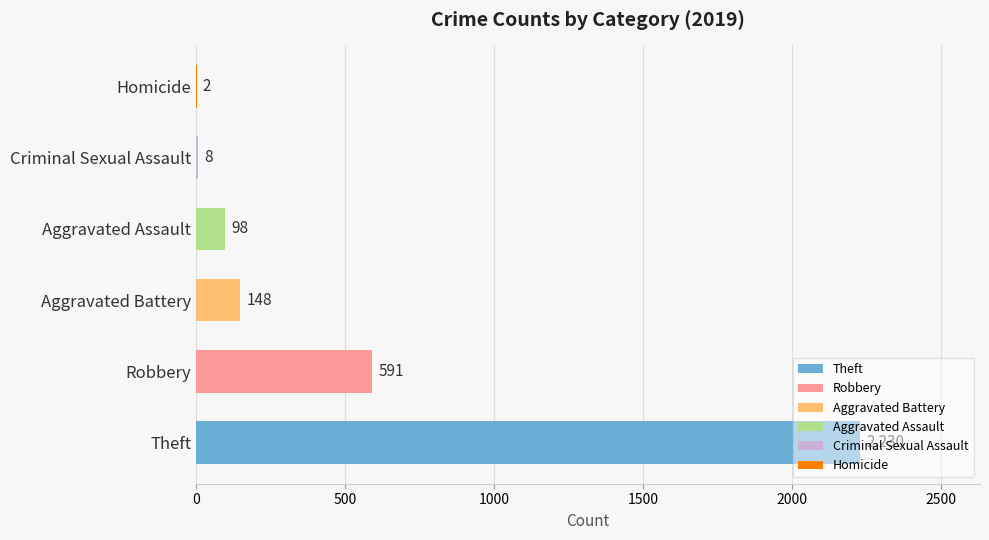

The chart shows a value of 98 at Aggravated Assault. True or false?

True